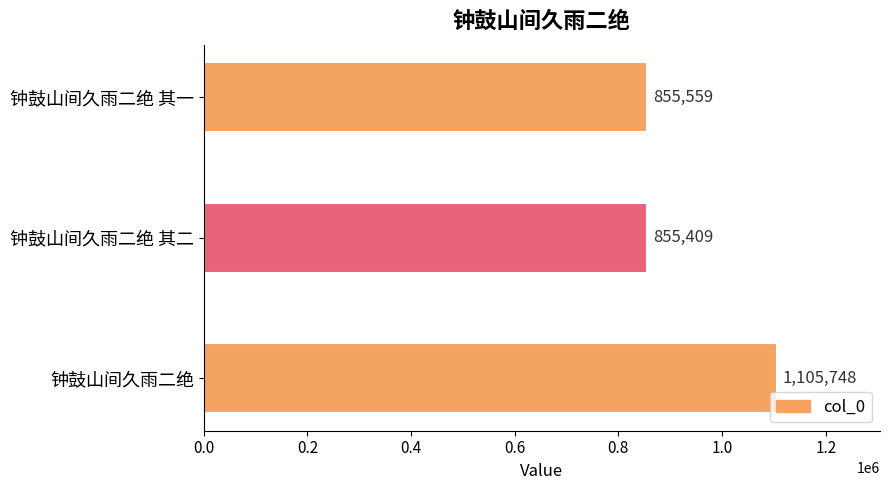

What is the approximate value at 钟鼓山间久雨二绝 其二, to the nearest 10?

855410